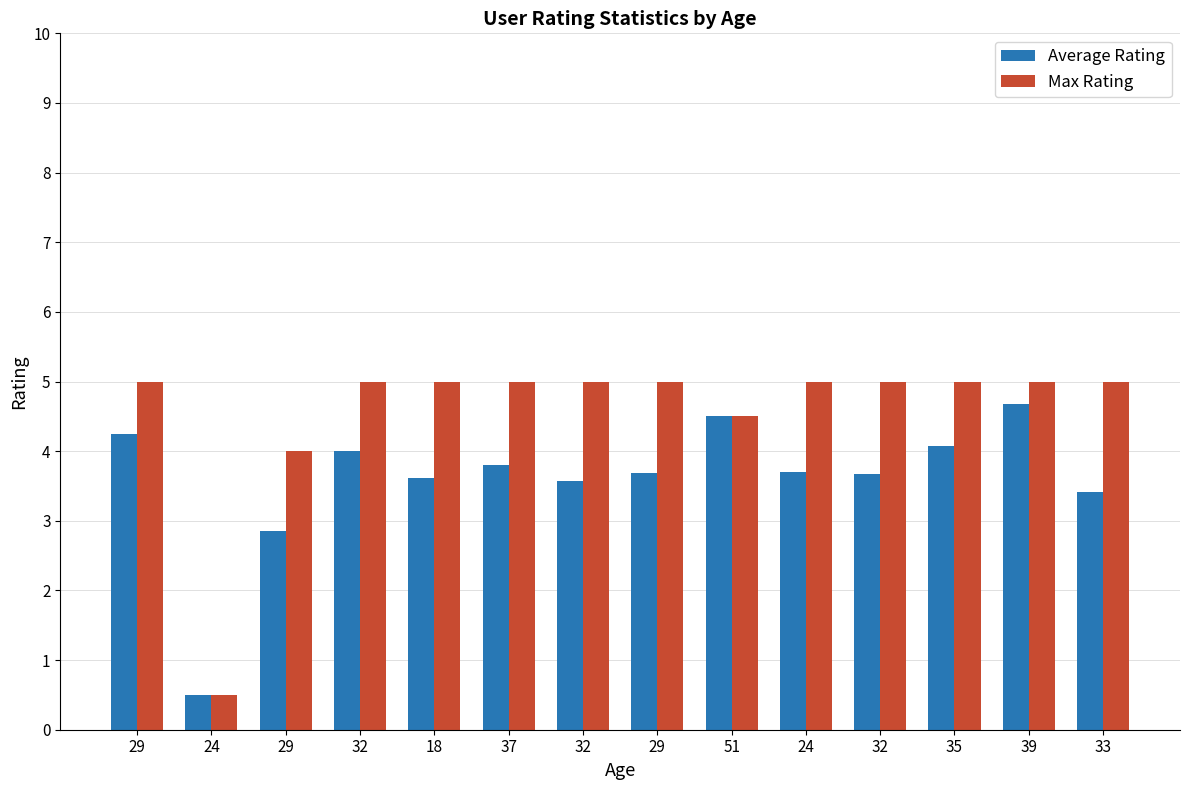

List the series in order of their peak value, highest first.

Max Rating, Average Rating